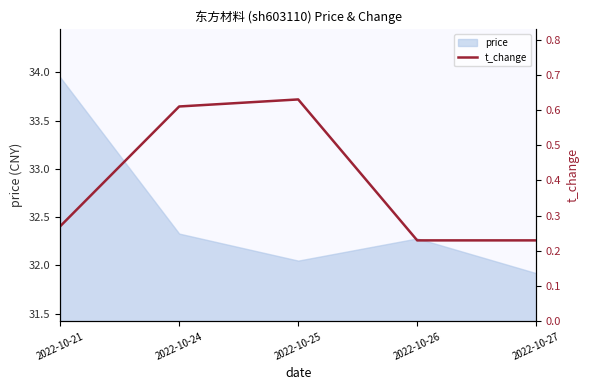

What is the difference between the maximum and minimum values?

0.4